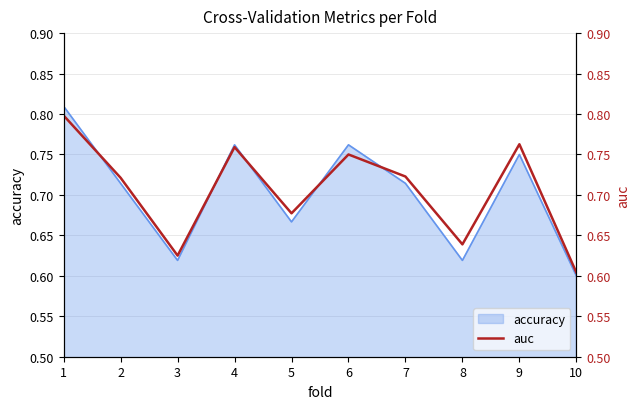

Is it true that accuracy equals 0.9 at 5?

False